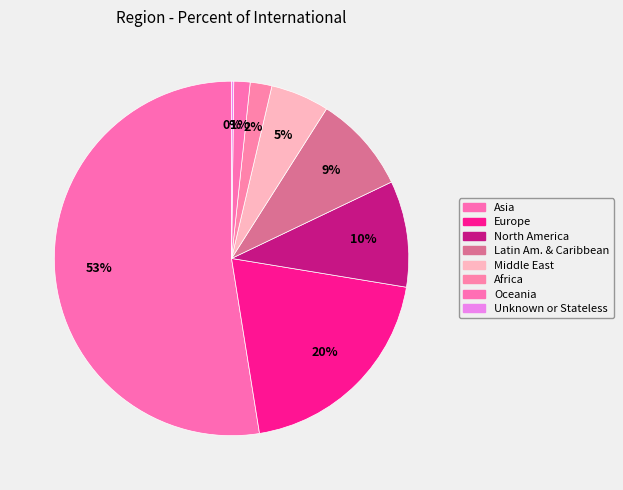

To the nearest percent, what portion does Latin Am. & Caribbean represent?

9%